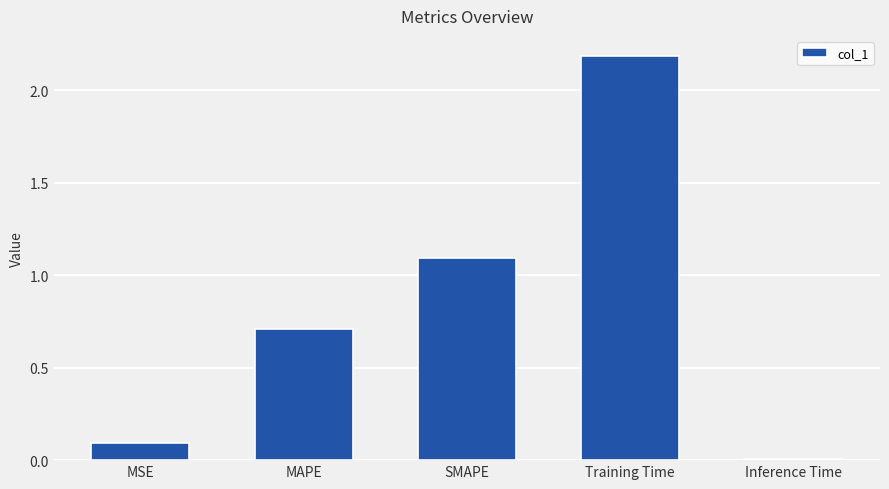

Where is the data nearest to the value 1?

SMAPE